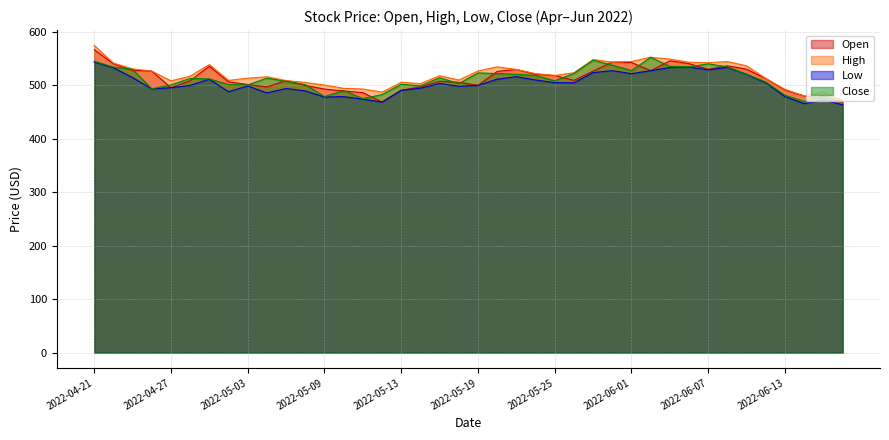

What is the sum of the High values at 2022-05-25 and 2022-05-05?

1027.7